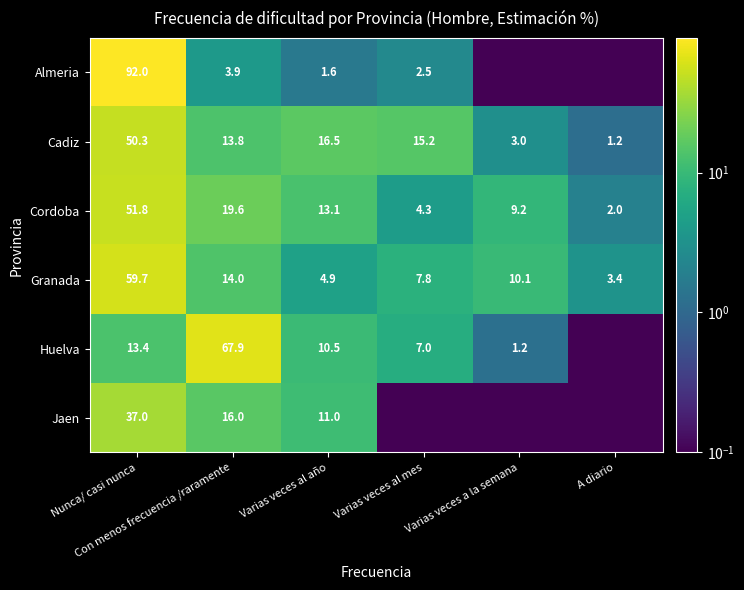

At how many categories does at least one series exceed 46?

2